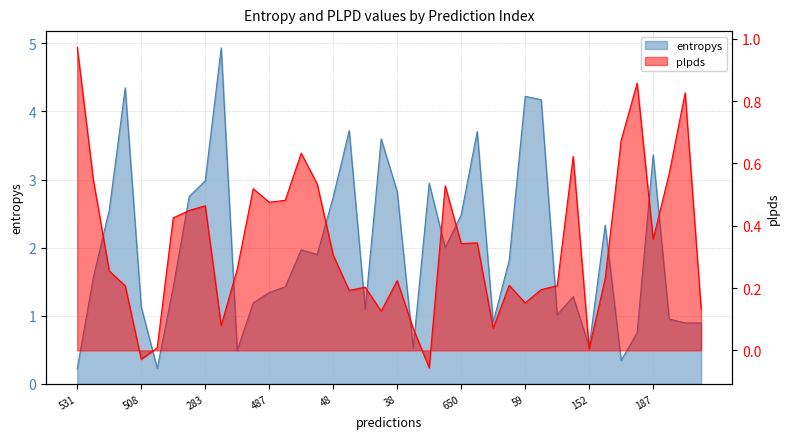

How many data points in entropys are above 1?

29